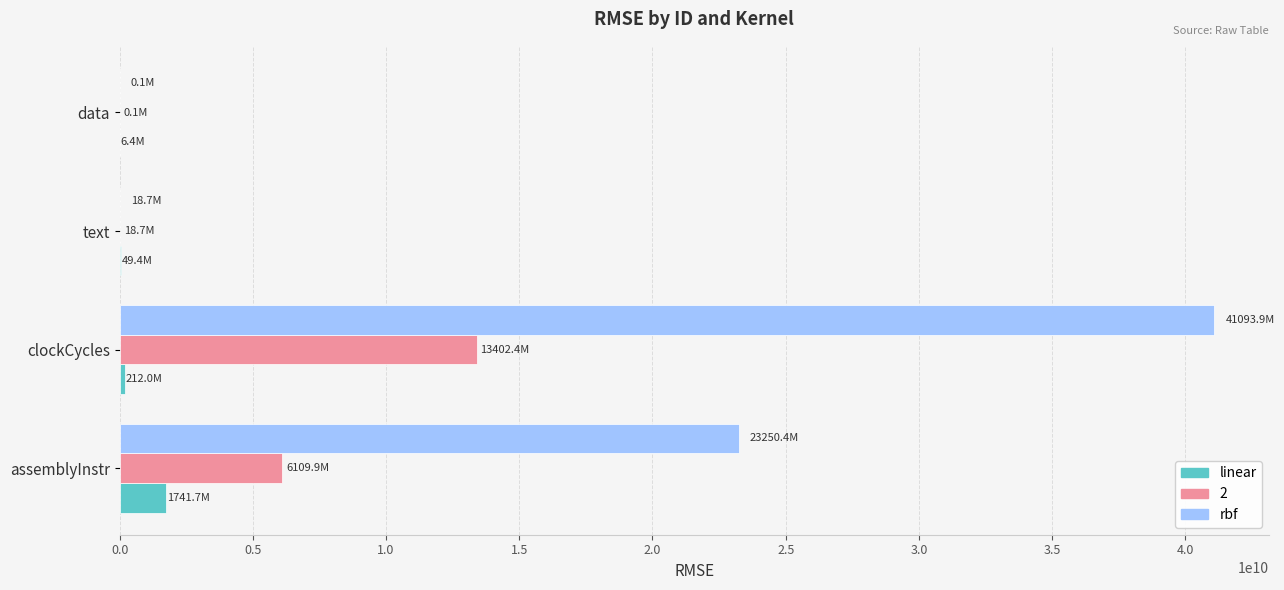

True or false: rbf has a value of 37630296445.6 at assemblyInstr.

False